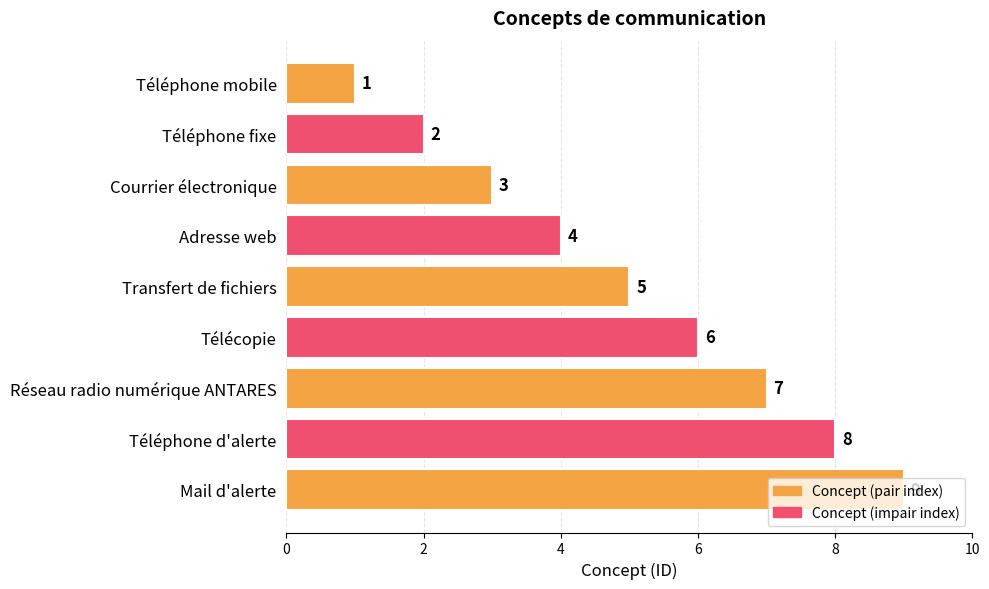

Between Adresse web and Téléphone mobile, which is larger?

Adresse web